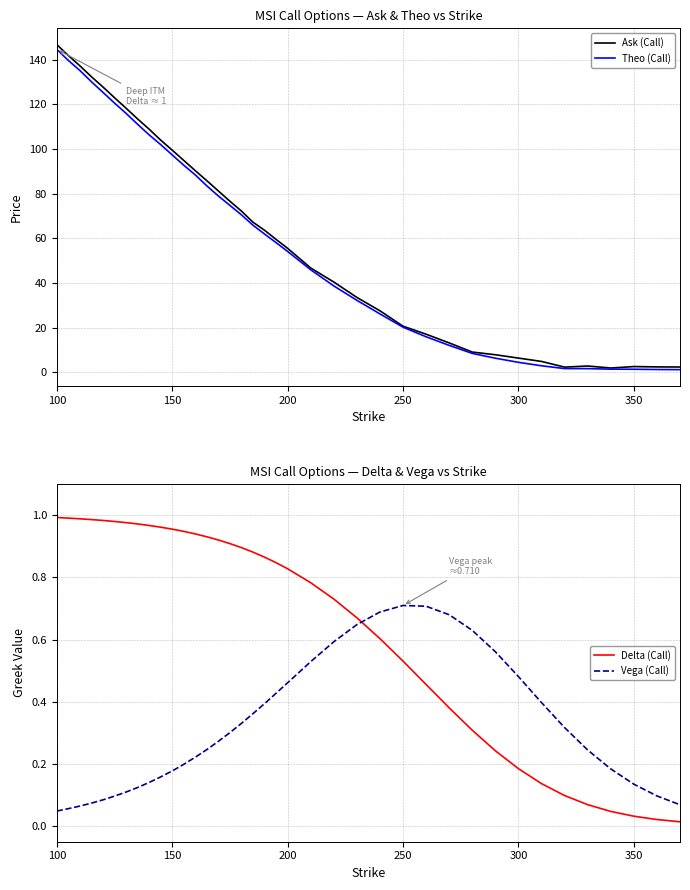

True or false: Theo (Call) and Vega (Call) intersect in this chart.

False